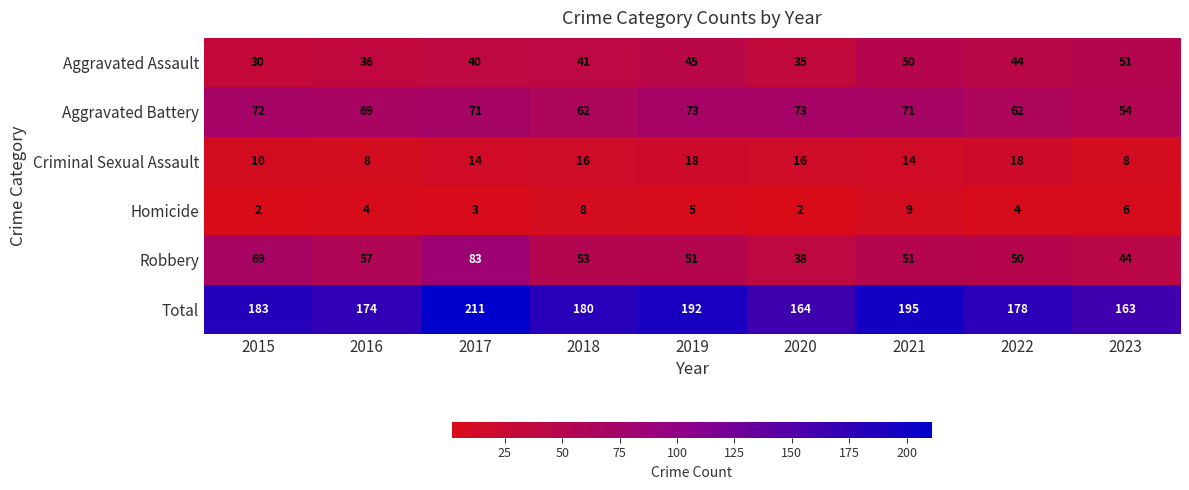

Which series has the widest spread of values?

Total